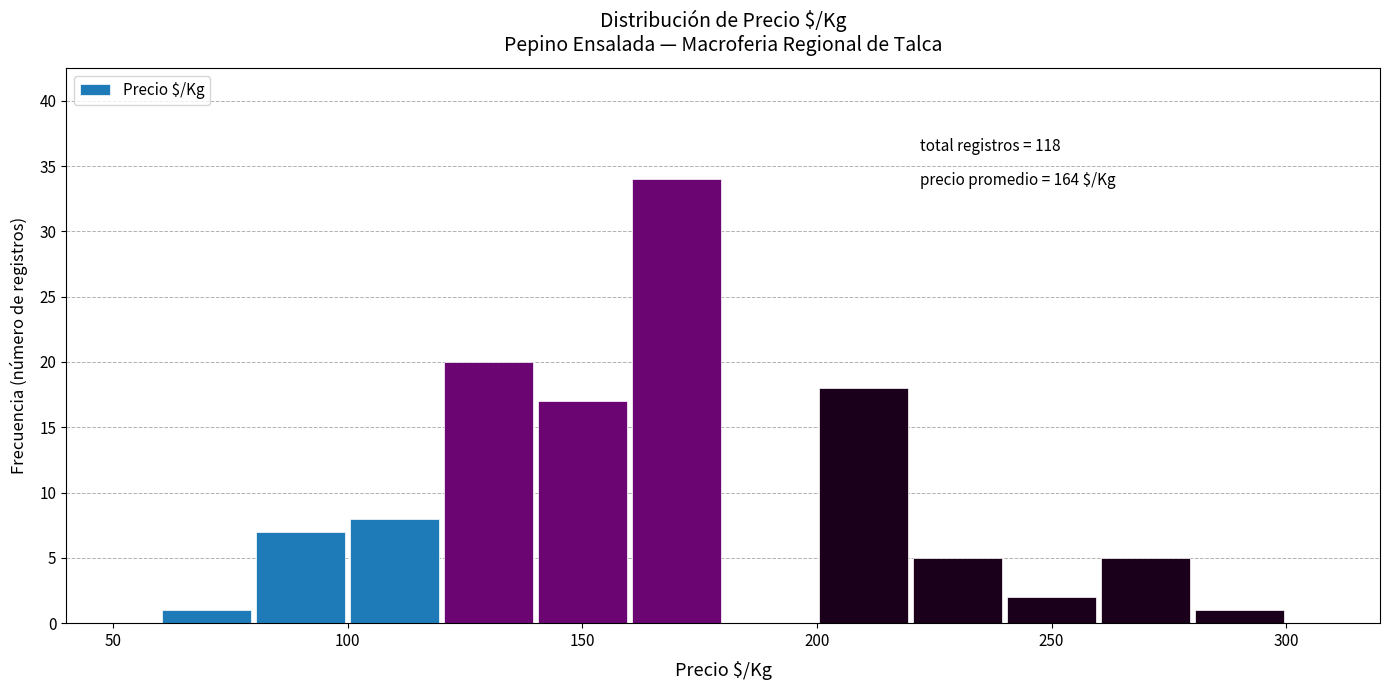

Over which range of the x-axis is the bar tallest?

160 to 180